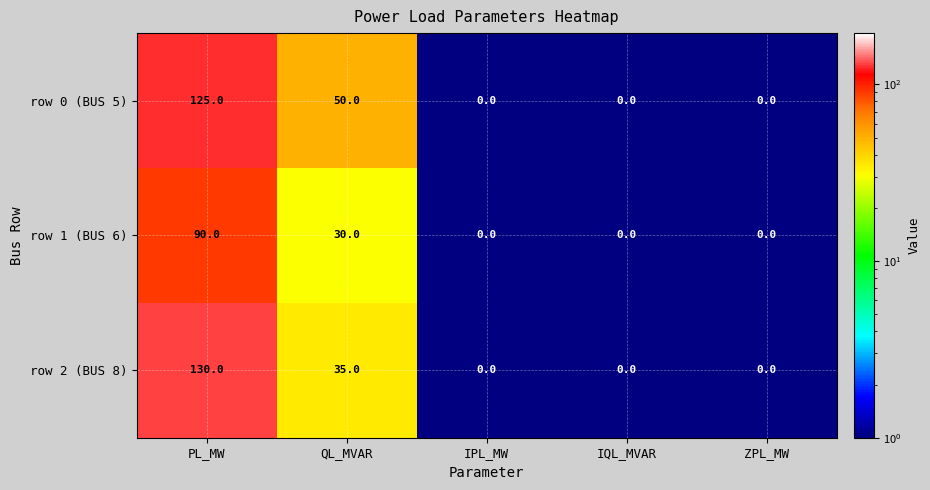

Reading left to right, what are all the values shown in this chart?

row 0 (BUS 5): 125	50	0	0	0
row 1 (BUS 6): 90	30	0	0	0
row 2 (BUS 8): 130	35	0	0	0